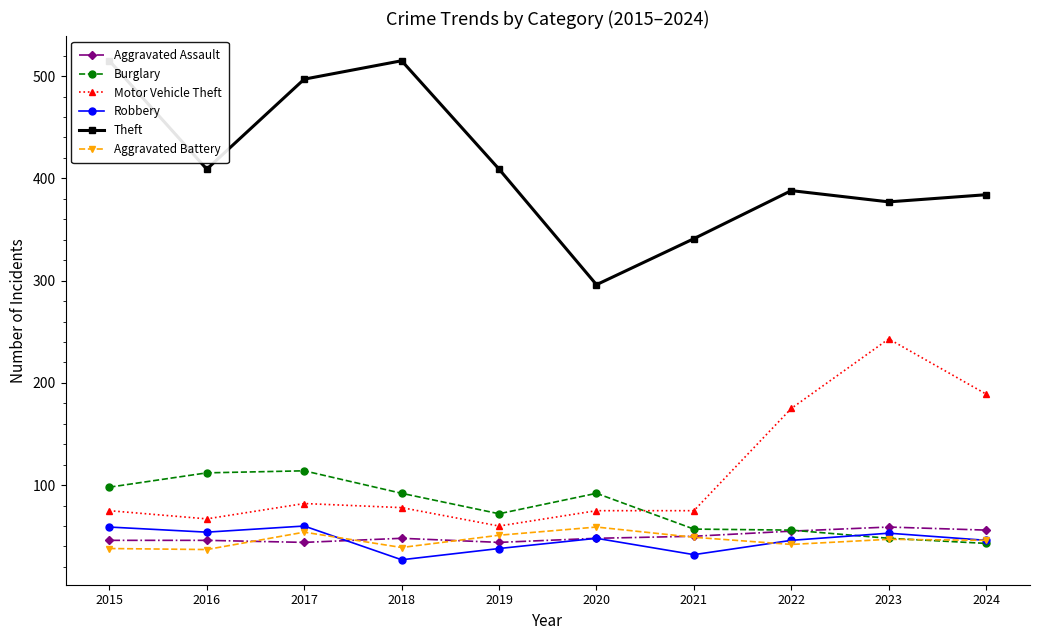

How many data points in Burglary are less than 92?

5